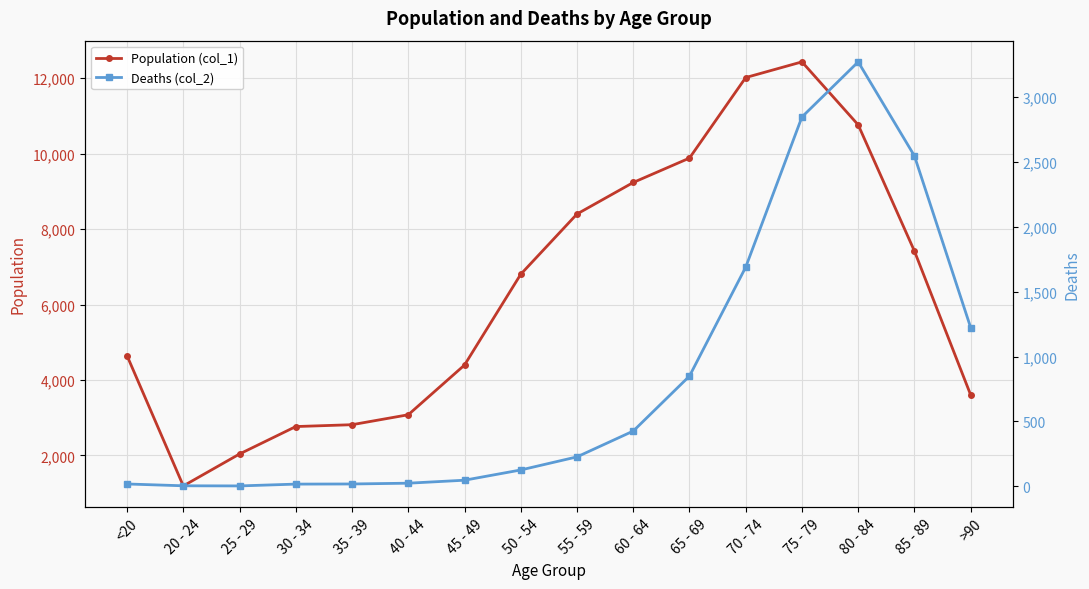

What is the label of the 6th point from the right?

65 - 69